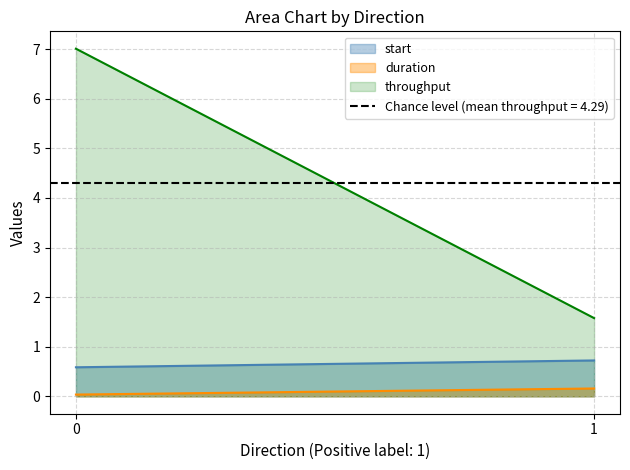

What is the average value of the start series?

0.7